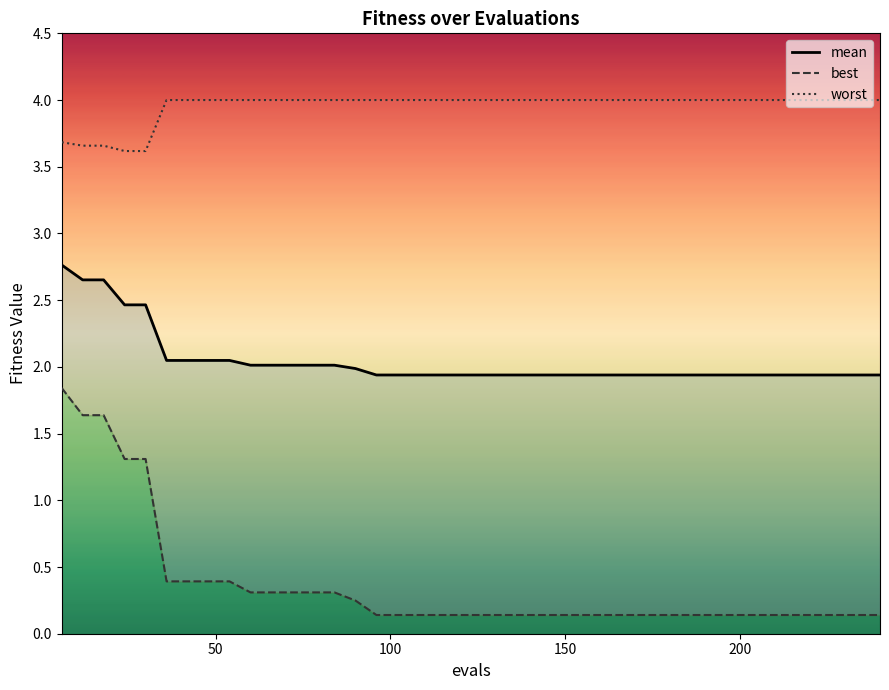

True or false: mean and best intersect in this chart.

False